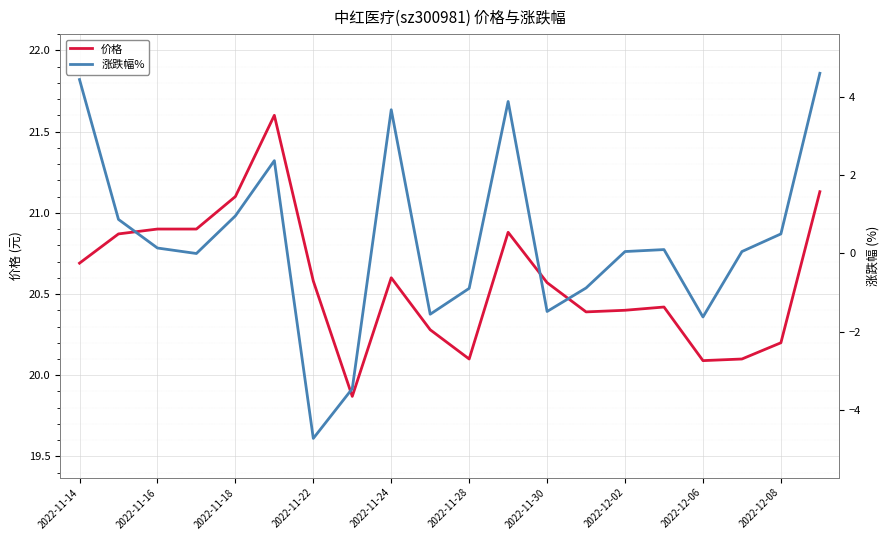

Is this an area chart (filled region under the line)?

No